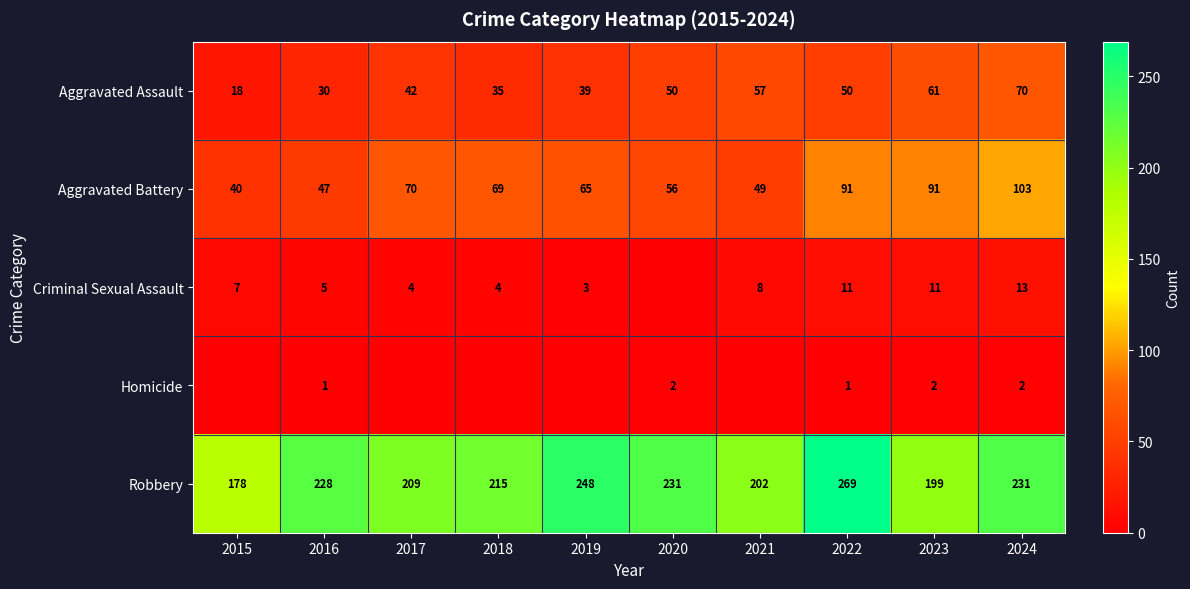

List the labels in order of Criminal Sexual Assault value, largest first.

2024, 2022, 2023, 2021, 2015, 2016, 2017, 2018, 2019, 2020